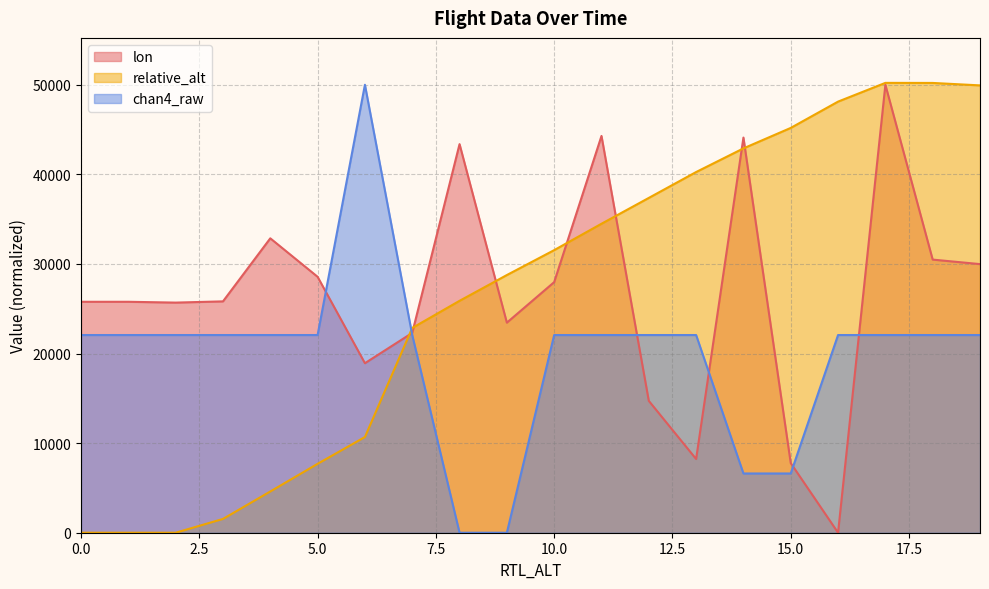

At which category is the sum across all series the highest?

1500.0